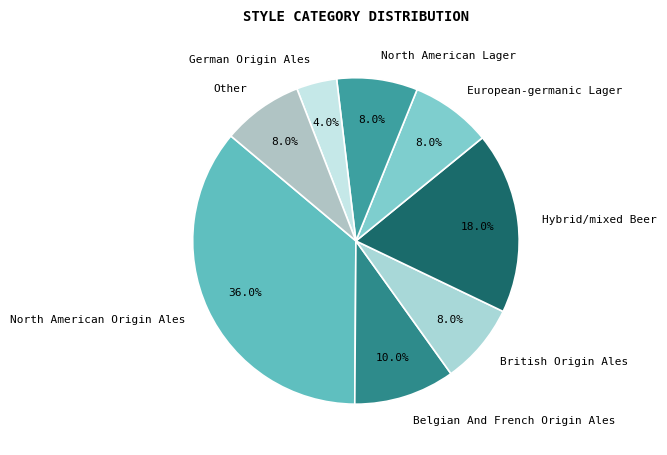

To the nearest percent, what portion does Hybrid/mixed Beer represent?

18%